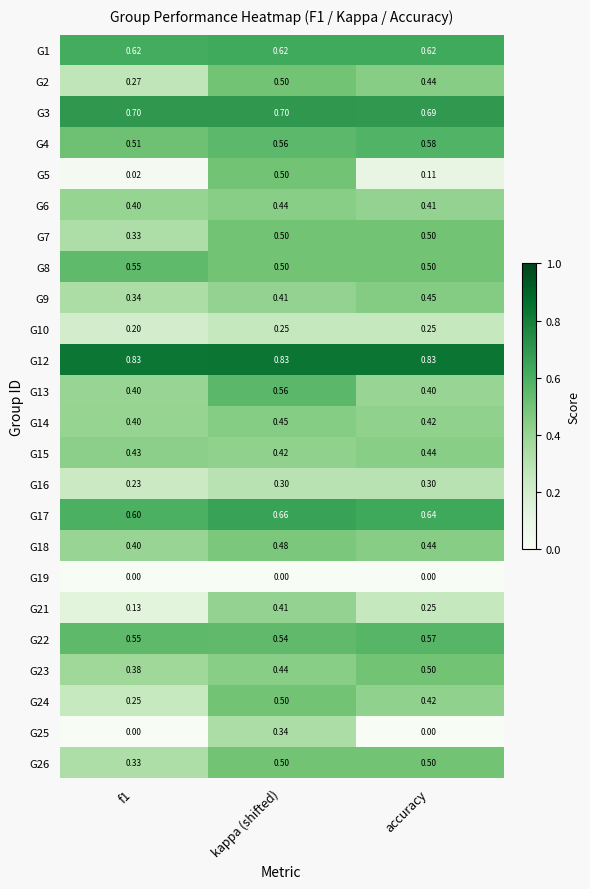

At which category is the sum across all series the highest?

kappa (shifted)